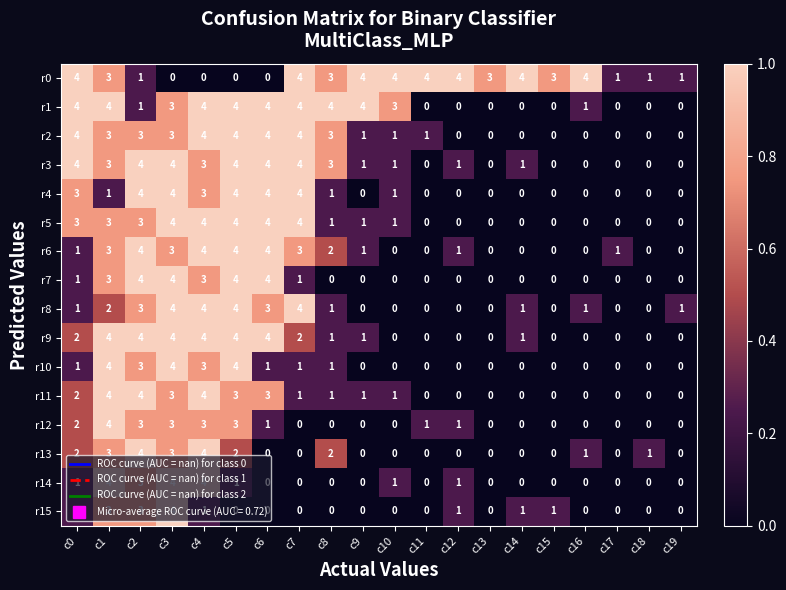

True or false: r0 has a value of 3 at c1.

True